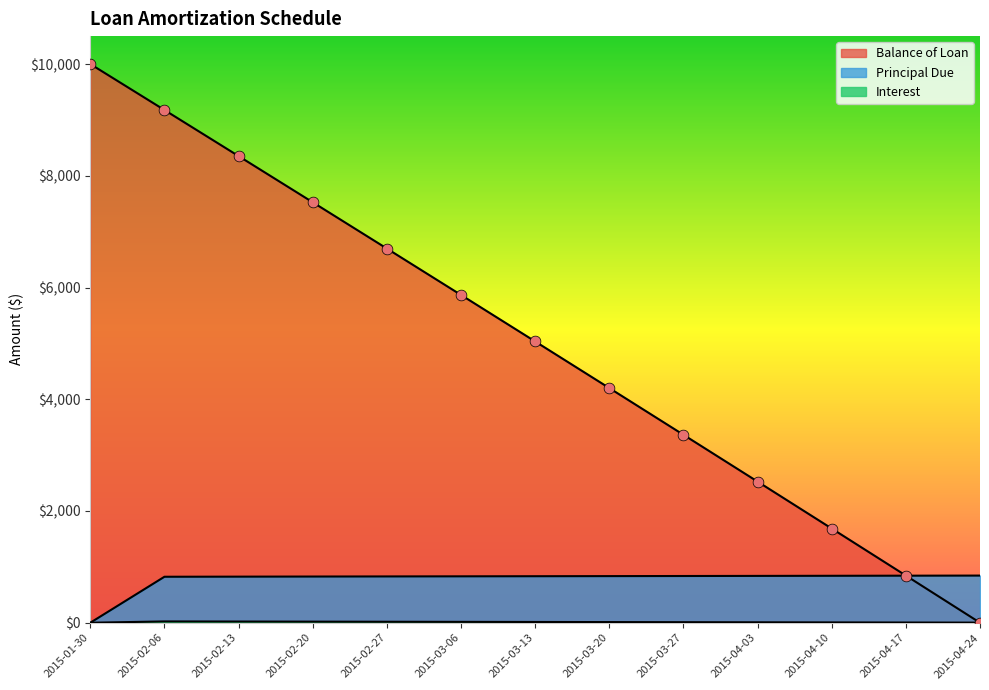

Which series has the largest total across all categories?

Balance of Loan